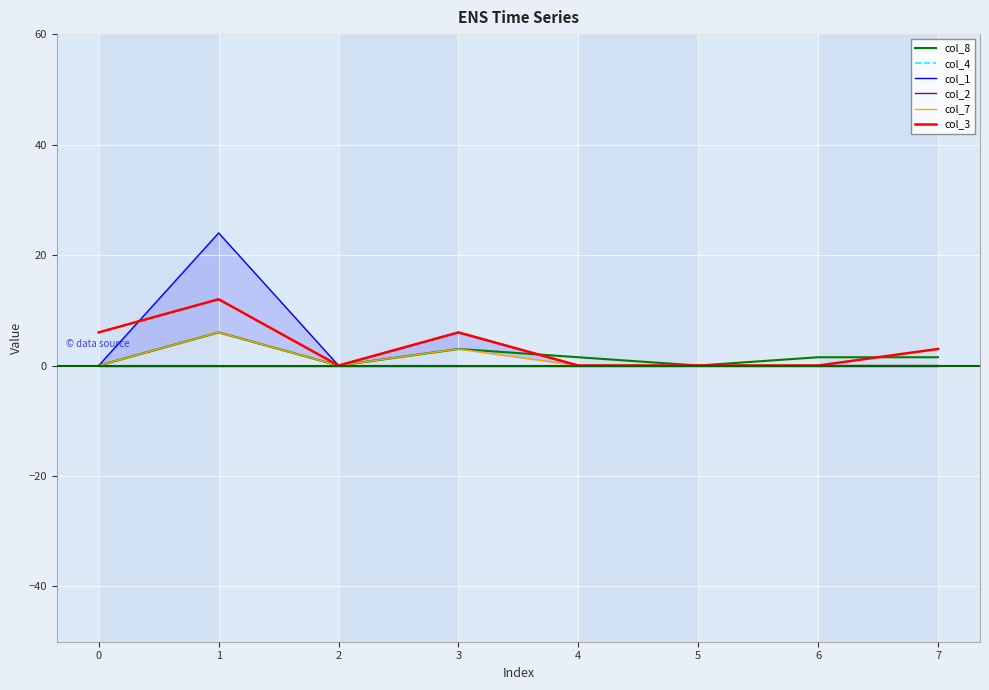

How many interior local valleys does the col_3 series have?

1